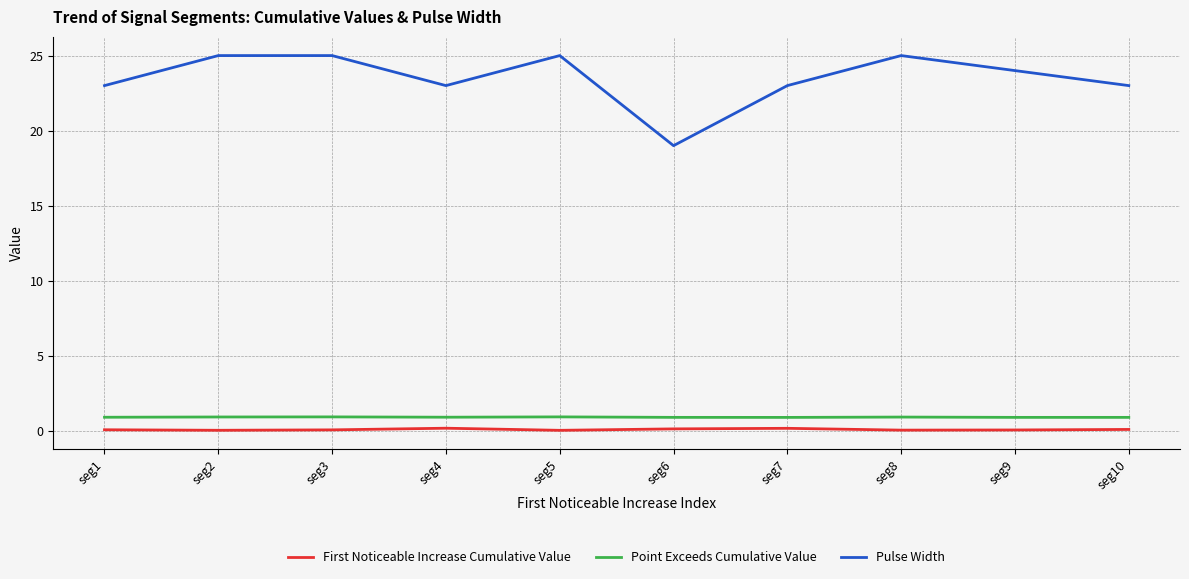

What is the sum of the First Noticeable Increase Cumulative Value values at seg4 and seg1?

0.3